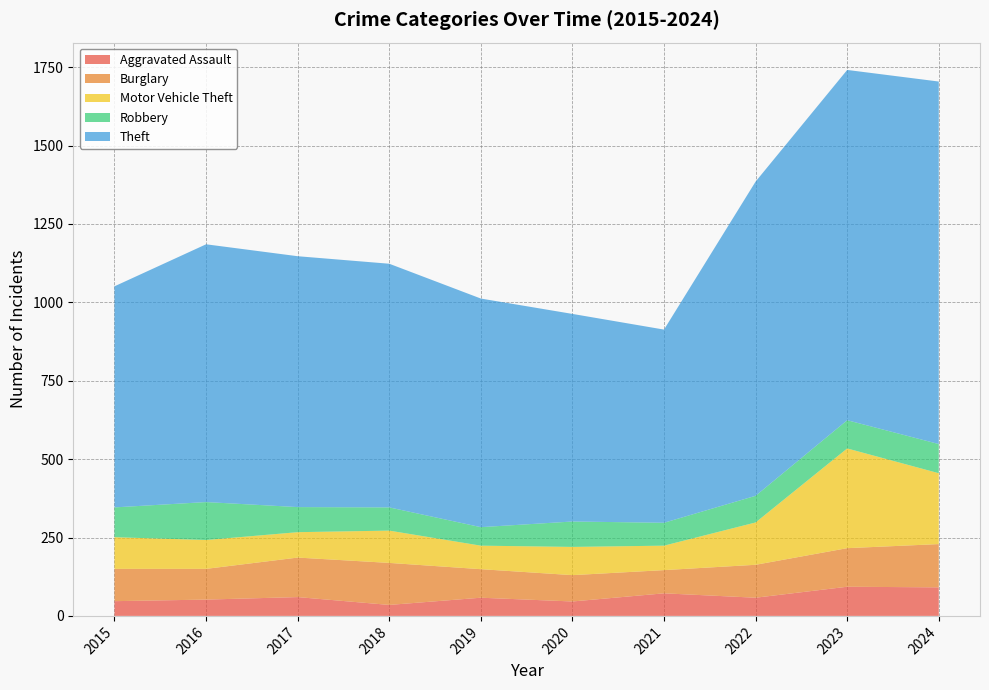

Reading left to right, what are all the values shown in this chart?

Aggravated Assault: 2015=47	2016=52	2017=60	2018=35	2019=58	2020=46	2021=72	2022=58	2023=93	2024=91
Burglary: 2015=103	2016=98	2017=126	2018=134	2019=91	2020=84	2021=74	2022=105	2023=123	2024=138
Motor Vehicle Theft: 2015=101	2016=92	2017=81	2018=103	2019=75	2020=90	2021=78	2022=135	2023=318	2024=226
Robbery: 2015=95	2016=121	2017=80	2018=74	2019=59	2020=81	2021=73	2022=85	2023=90	2024=93
Theft: 2015=705	2016=822	2017=800	2018=777	2019=729	2020=662	2021=616	2022=1002	2023=1117	2024=1156